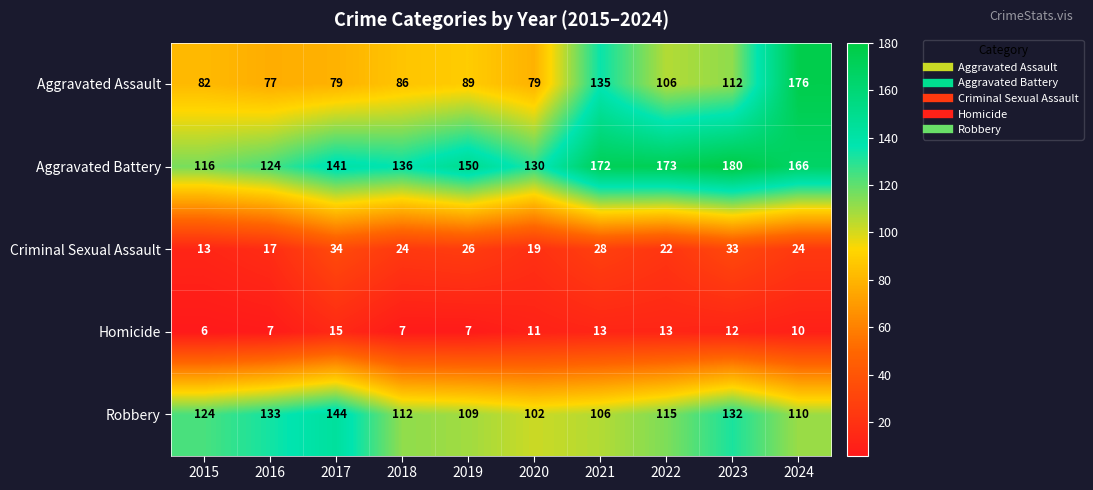

True or false: Aggravated Assault has a value of 34 at 2017.

False